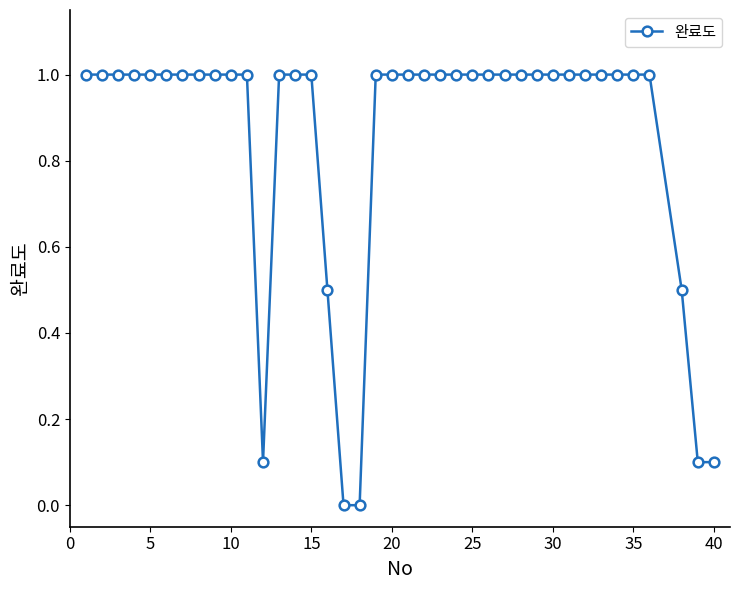

What is the maximum value shown in the chart?

1.0